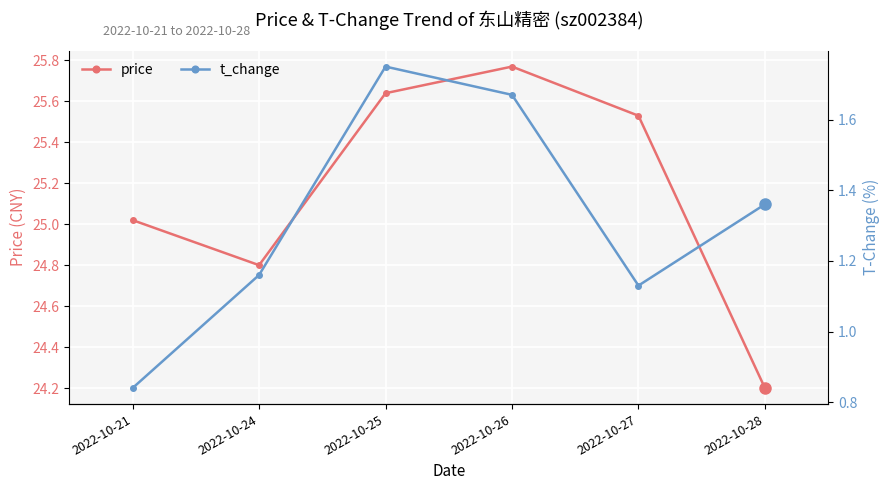

True or false: price and t_change intersect in this chart.

False